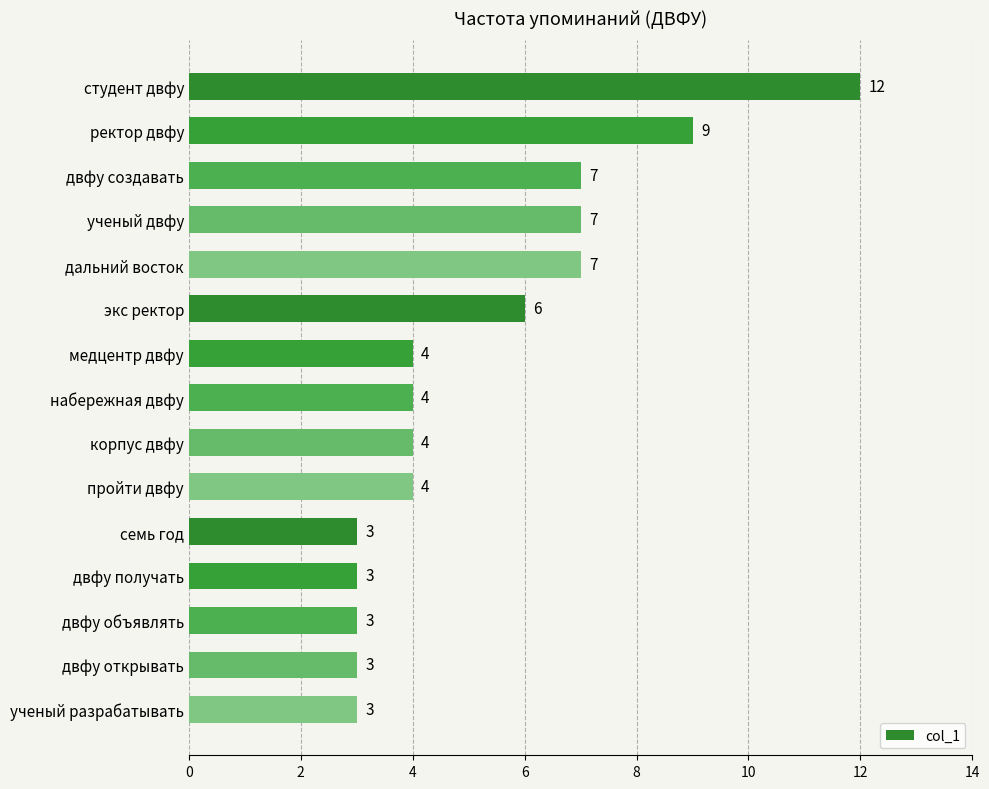

Approximately how many times larger is the value at двфу объявлять compared to двфу открывать?

1.0